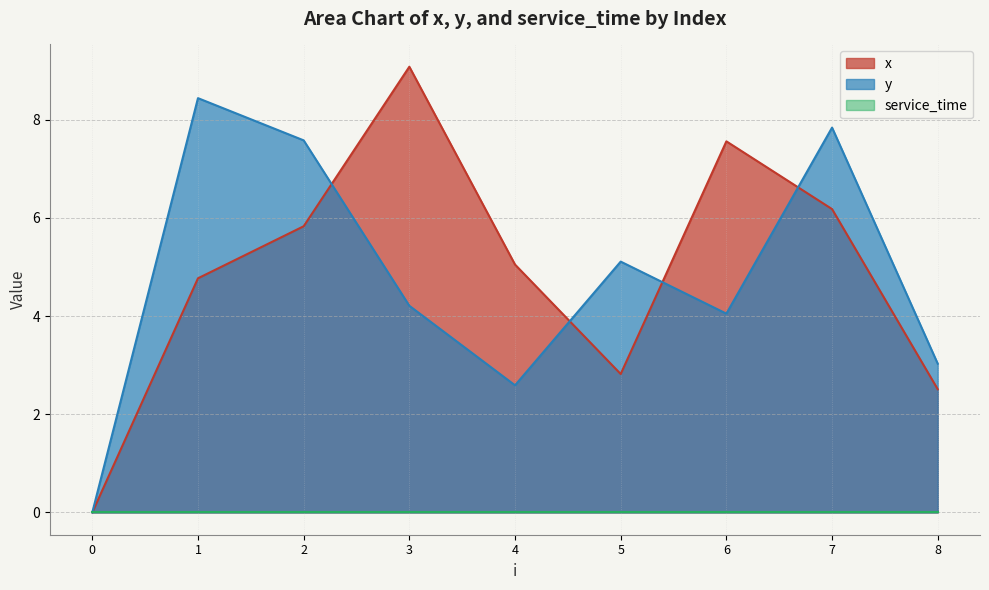

Does the chart have visible grid lines?

Yes